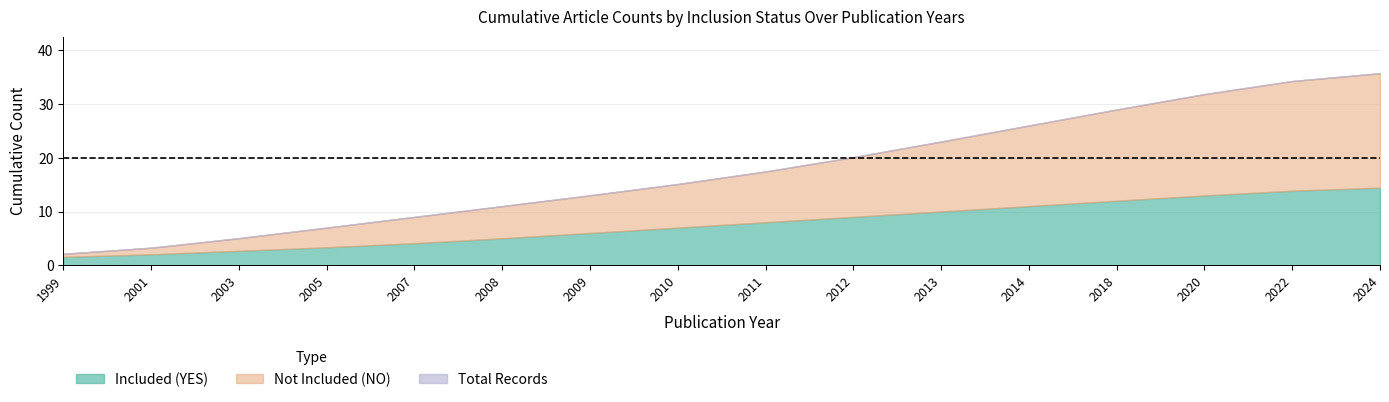

Which series has the largest range (max minus min)?

Total_count